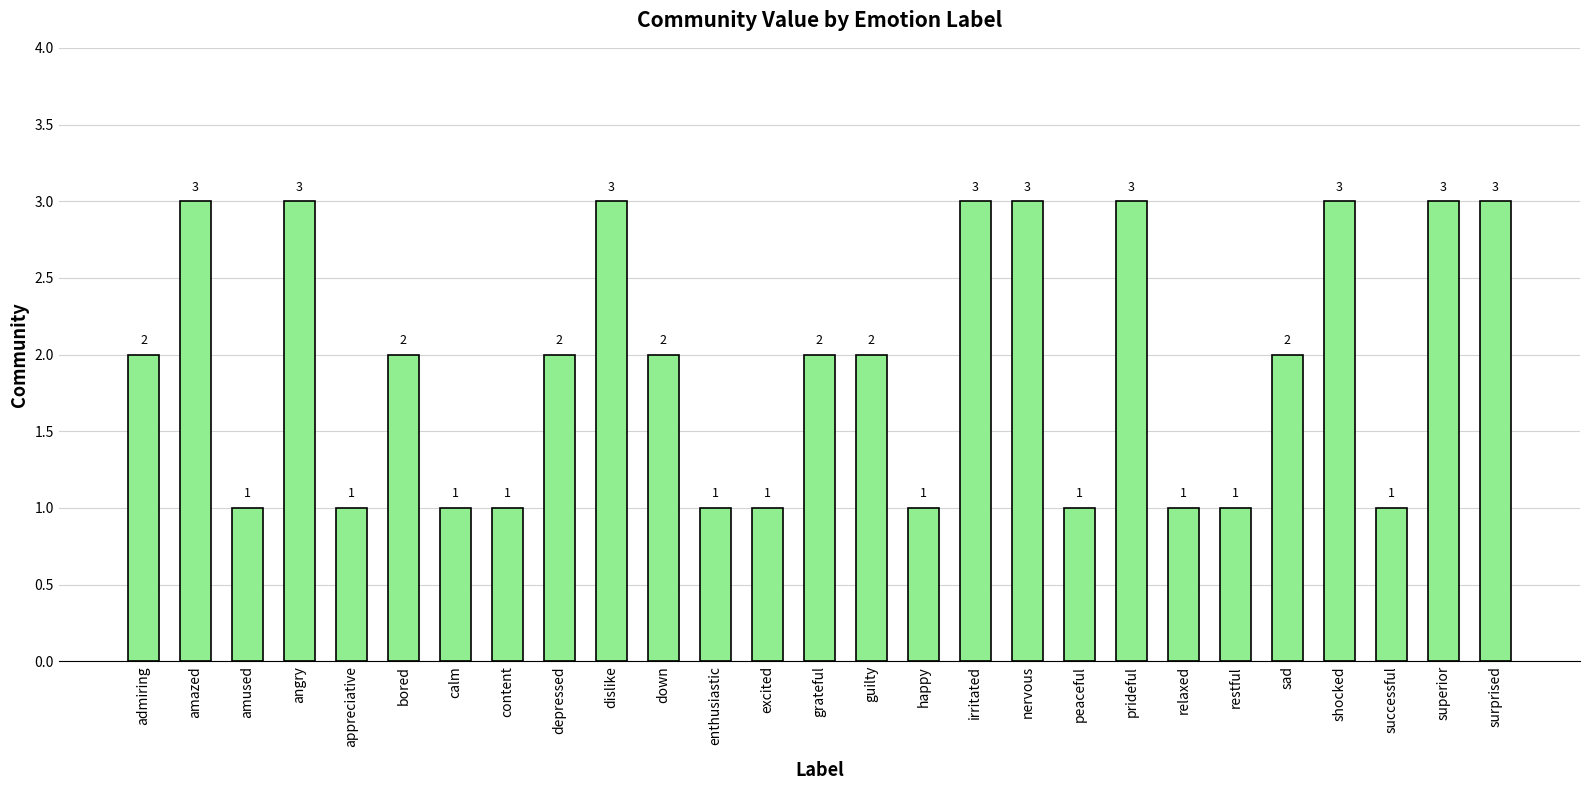

What is the label of the 11th bar from the left?

down